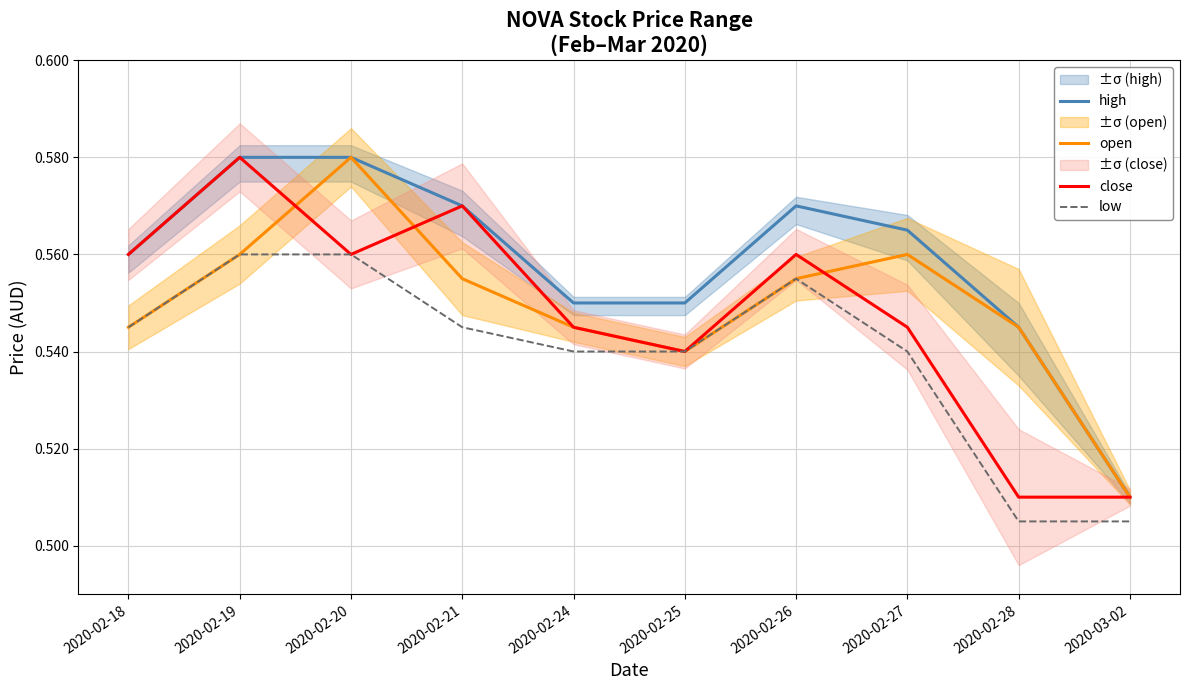

Read the high value at 2020-02-28.

0.5